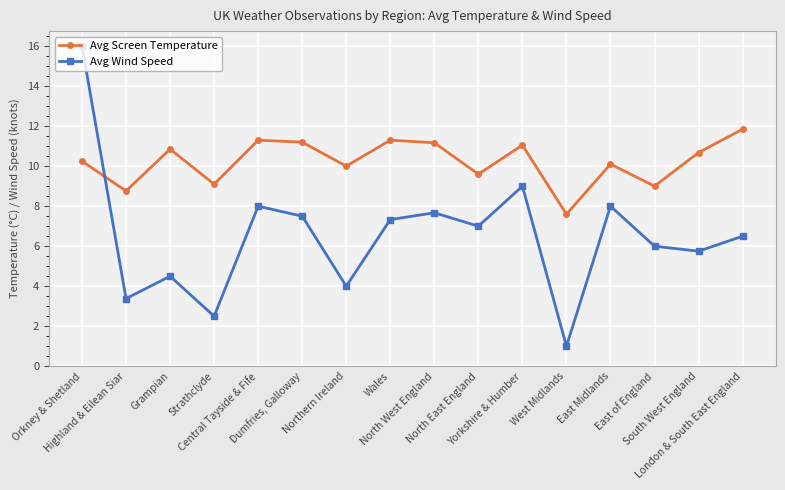

How many distinct data groups are displayed?

2